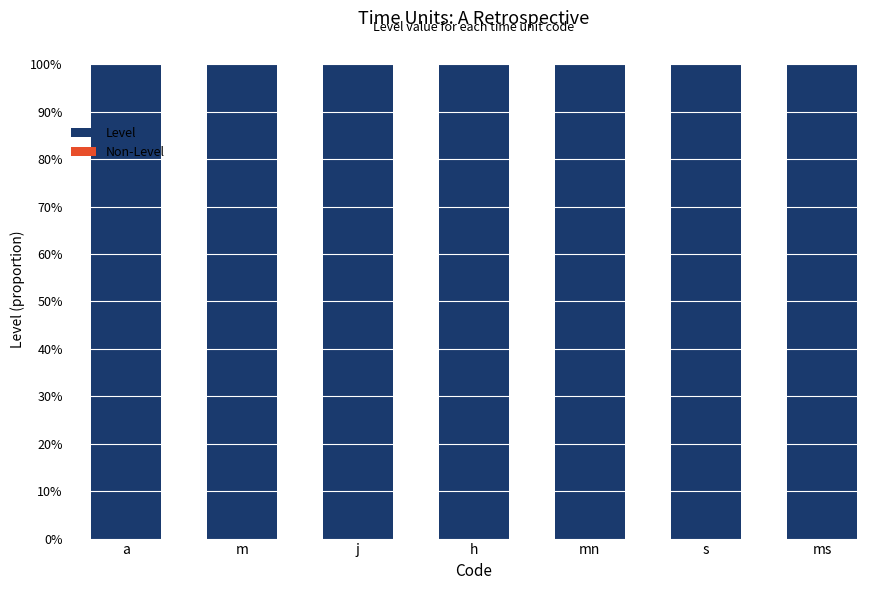

Is the value of Level at s greater than the value of Non-Level at ms?

Yes